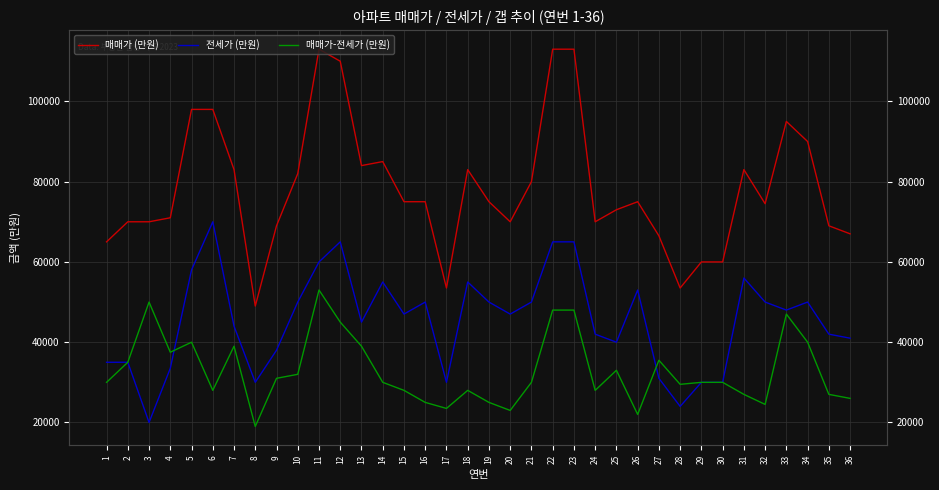

Reading left to right, extract all data points from this chart.

매매가 (만원): 65000	70000	70000	71000	98000	98000	83000	49000	69000	82000	113000	110000	84000	85000	75000	75000	53500	83000	75000	70000	80000	113000	113000	70000	73000	75000	66500	53500	60000	60000	83000	74500	95000	90000	69000	67000
전세가 (만원): 35000	35000	20000	33500	58000	70000	44000	30000	38000	50000	60000	65000	45000	55000	47000	50000	30000	55000	50000	47000	50000	65000	65000	42000	40000	53000	31000	24000	30000	30000	56000	50000	48000	50000	42000	41000
매매가-전세가 (만원): 30000	35000	50000	37500	40000	28000	39000	19000	31000	32000	53000	45000	39000	30000	28000	25000	23500	28000	25000	23000	30000	48000	48000	28000	33000	22000	35500	29500	30000	30000	27000	24500	47000	40000	27000	26000